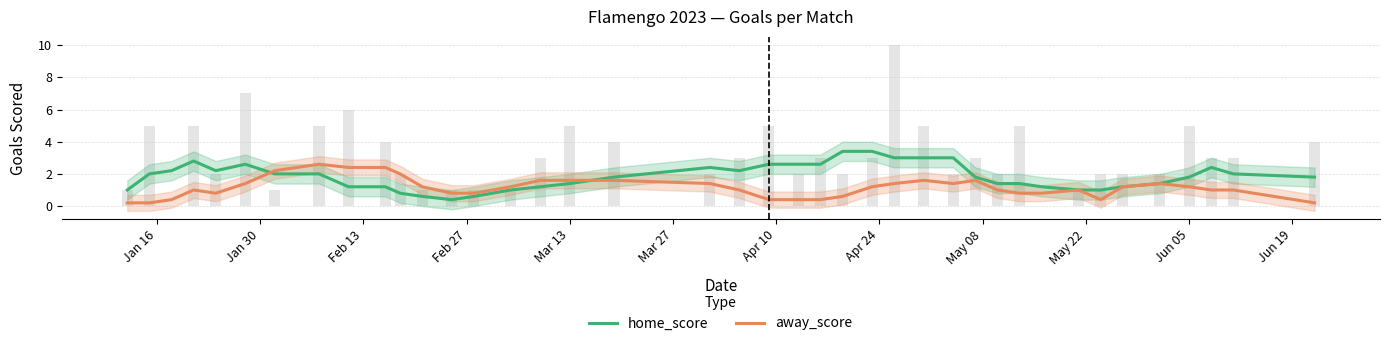

Which series has the largest total across all categories?

home_score